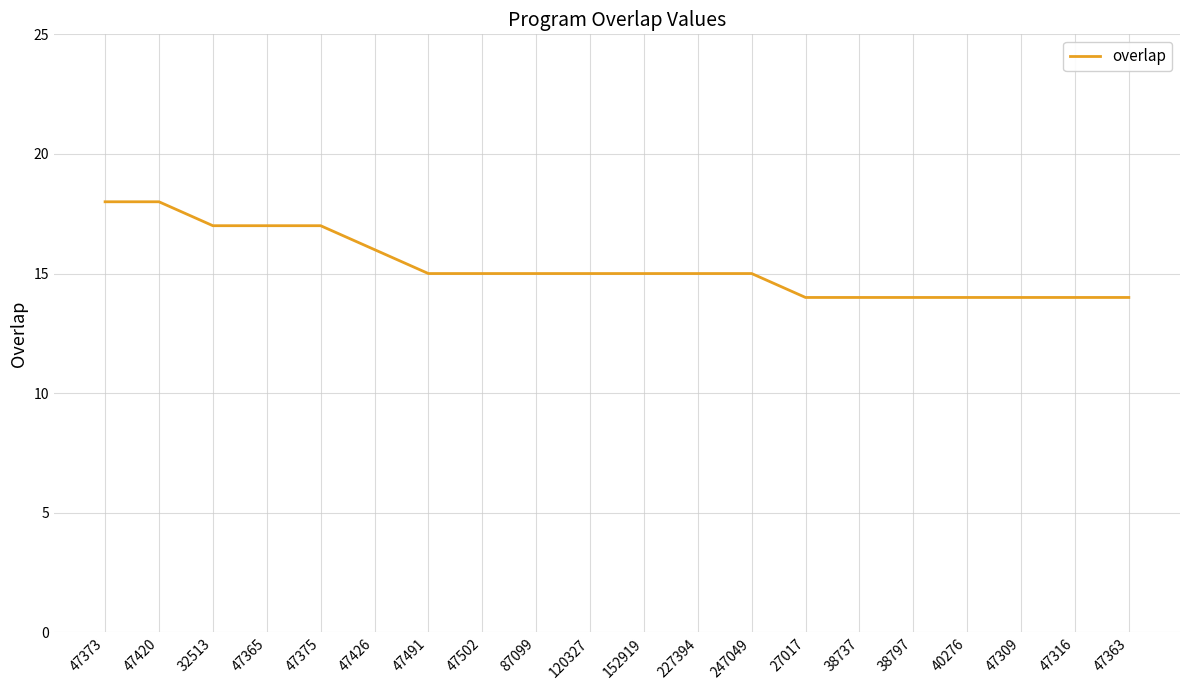

Reading left to right, extract all data points from this chart.

47373=18	47420=18	32513=17	47365=17	47375=17	47426=16	47491=15	47502=15	87099=15	120327=15	152919=15	227394=15	247049=15	27017=14	38737=14	38797=14	40276=14	47309=14	47316=14	47363=14